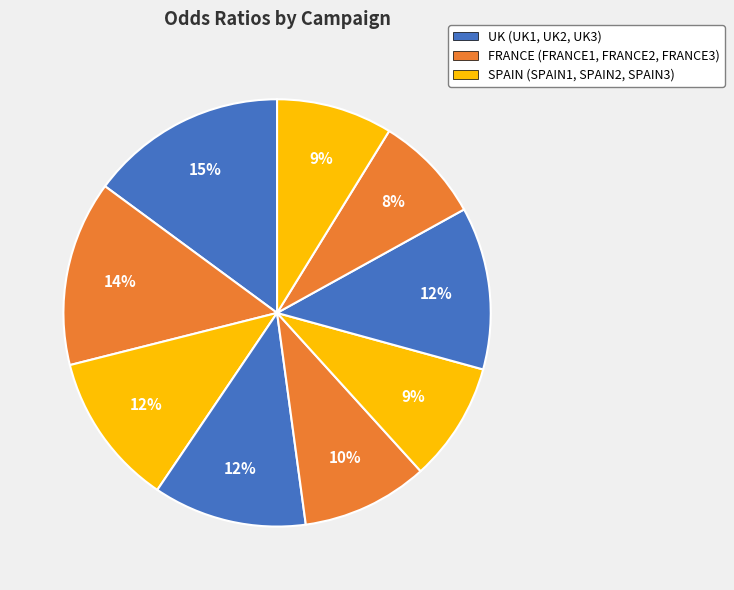

Does any single category account for the majority?

No